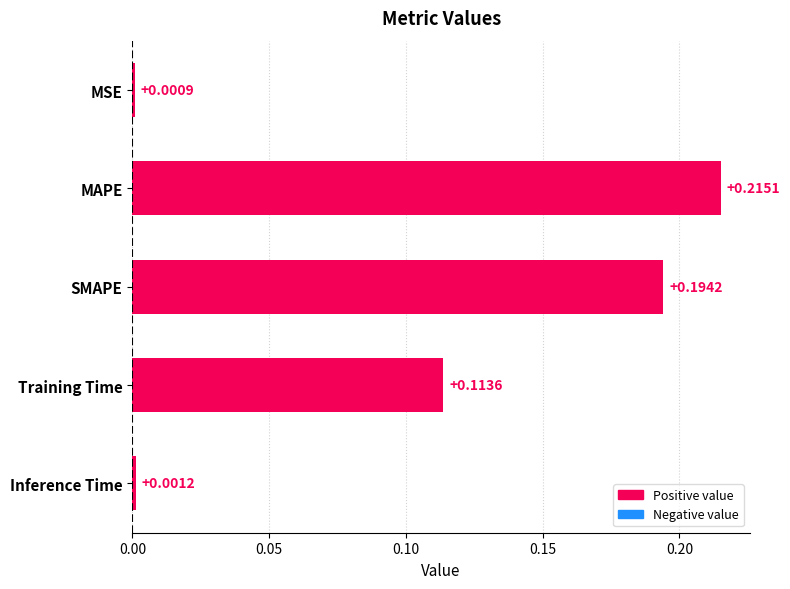

Where is the data nearest to the value 0?

MSE